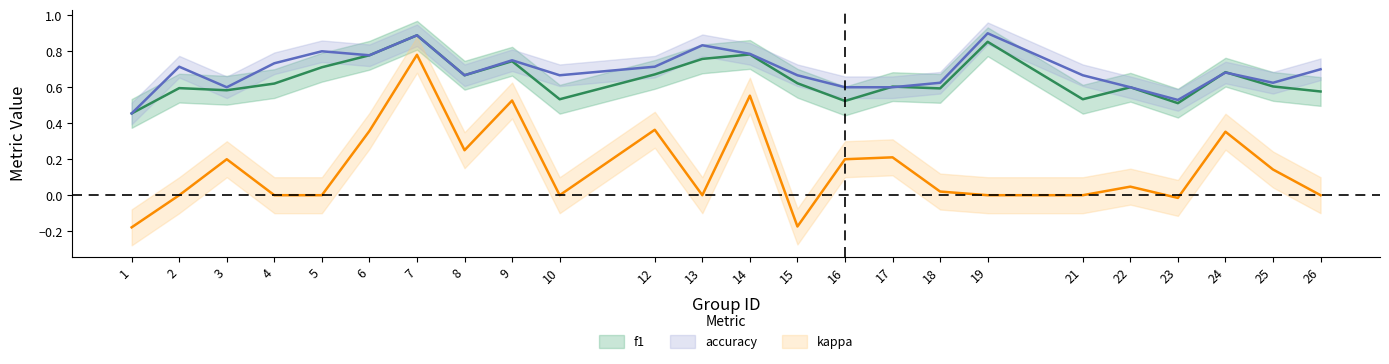

Does the chart have visible grid lines?

No